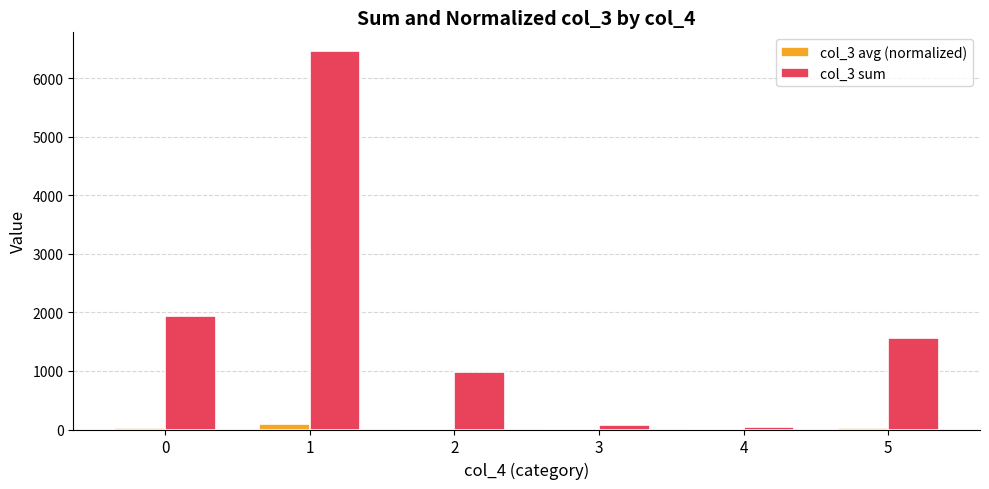

What is the sum of all col_3 sum values?

11047.0